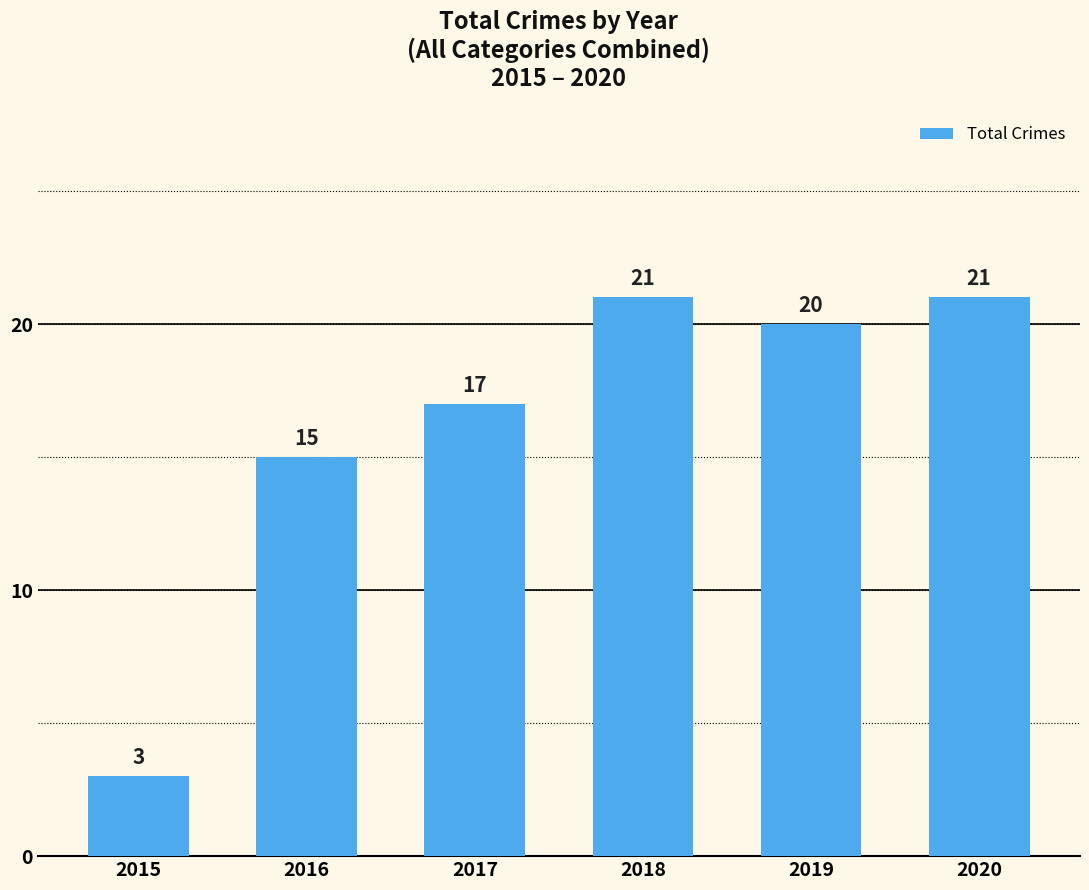

At which category does the chart reach its minimum across all series?

2015